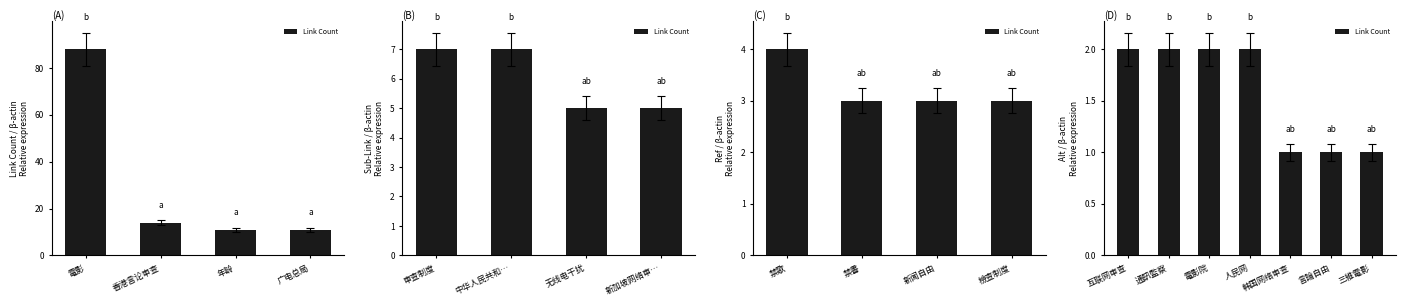

Does the chart contain stacked bars?

No